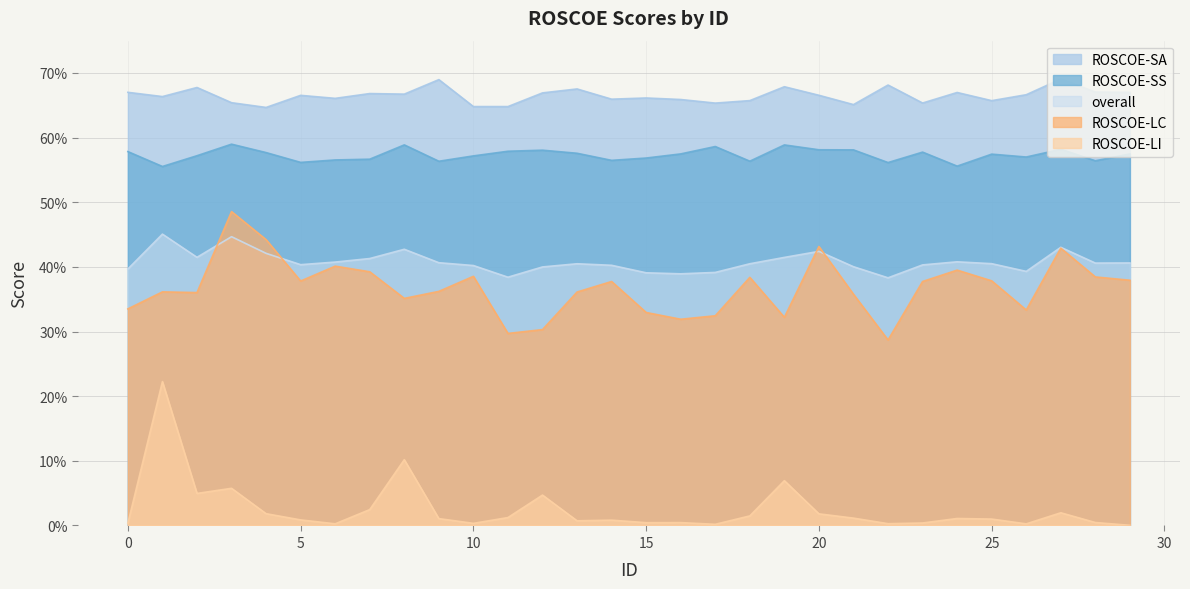

Reading left to right, what are all the values shown in this chart?

ROSCOE-SA: 0.7	0.7	0.7	0.7	0.6	0.7	0.7	0.7	0.7	0.7	0.6	0.6	0.7	0.7	0.7	0.7	0.7	0.7	0.7	0.7	0.7	0.7	0.7	0.7	0.7	0.7	0.7	0.7	0.7	0.7
ROSCOE-SS: 0.6	0.6	0.6	0.6	0.6	0.6	0.6	0.6	0.6	0.6	0.6	0.6	0.6	0.6	0.6	0.6	0.6	0.6	0.6	0.6	0.6	0.6	0.6	0.6	0.6	0.6	0.6	0.6	0.6	0.6
ROSCOE-LI: 0.0	0.2	0.0	0.1	0.0	0.0	0.0	0.0	0.1	0.0	0.0	0.0	0.0	0.0	0.0	0.0	0.0	0.0	0.0	0.1	0.0	0.0	0.0	0.0	0.0	0.0	0.0	0.0	0.0	0.0
ROSCOE-LC: 0.3	0.4	0.4	0.5	0.4	0.4	0.4	0.4	0.4	0.4	0.4	0.3	0.3	0.4	0.4	0.3	0.3	0.3	0.4	0.3	0.4	0.4	0.3	0.4	0.4	0.4	0.3	0.4	0.4	0.4
overall: 0.4	0.5	0.4	0.4	0.4	0.4	0.4	0.4	0.4	0.4	0.4	0.4	0.4	0.4	0.4	0.4	0.4	0.4	0.4	0.4	0.4	0.4	0.4	0.4	0.4	0.4	0.4	0.4	0.4	0.4